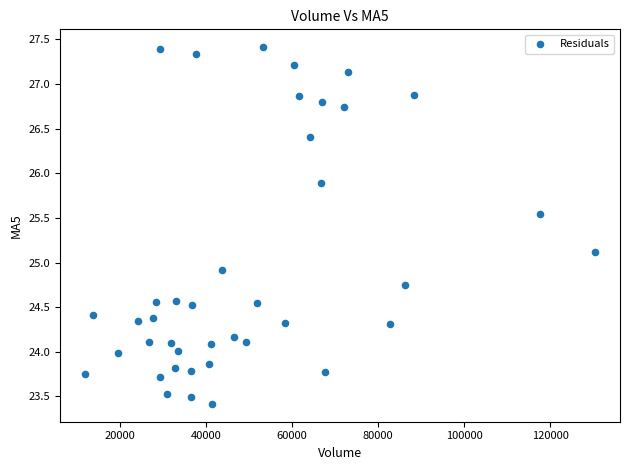

What is the range of X values (max minus min)?

118275.6